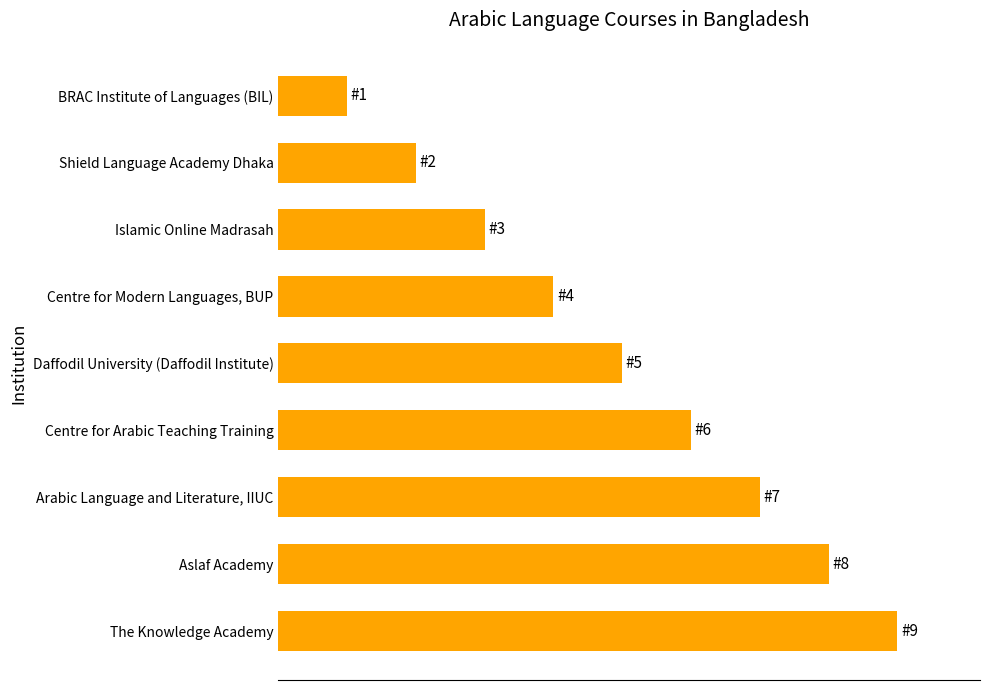

At which label is the value closest to 5?

Daffodil University (Daffodil Institute)